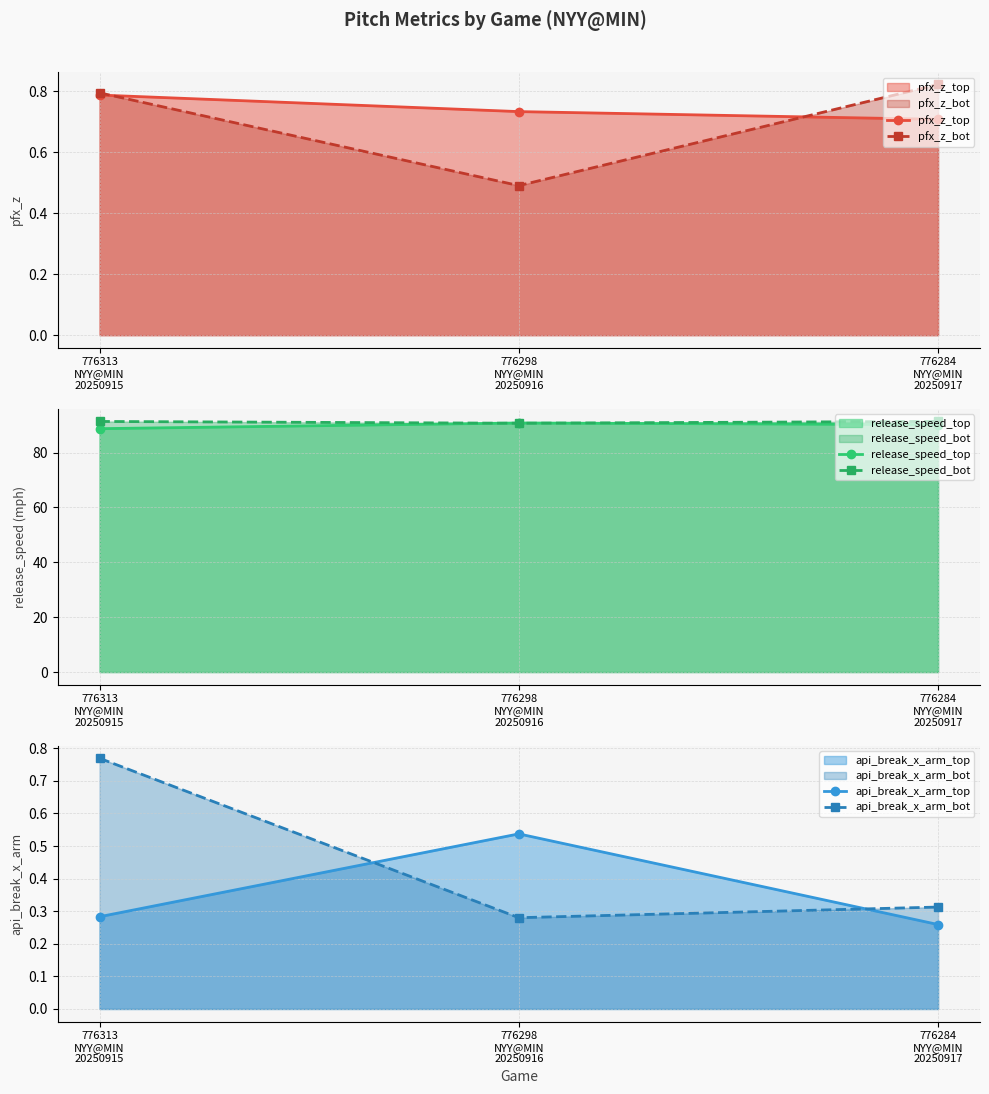

How many api_break_x_arm_top values are between 0 and 1?

3